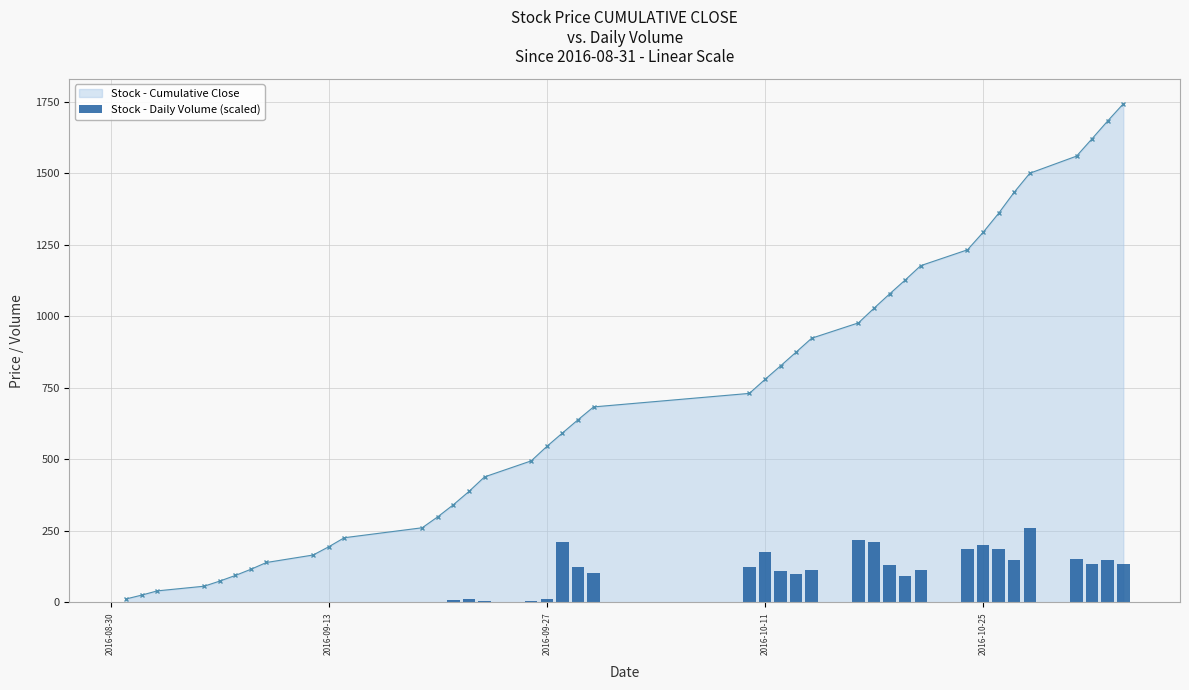

Reading left to right, what are all the values shown in this chart?

0.1	0.1	0.1	0.0	0.2	0.1	0.2	0.2	0.5	0.5	0.7	0.7	0.8	8.1	12.5	3.8	3.7	11.3	212.3	124.7	104.2	125.4	176.2	109.0	100.1	112.4	219.9	212.9	132.1	93.9	111.8	188.0	200.0	188.2	149.8	261.4	151.8	133.7	150.0	134.1